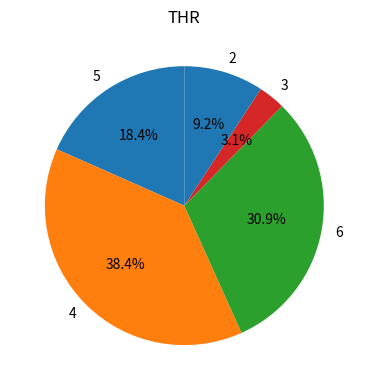

To the nearest percent, what percentage of the pie is 6?

31%